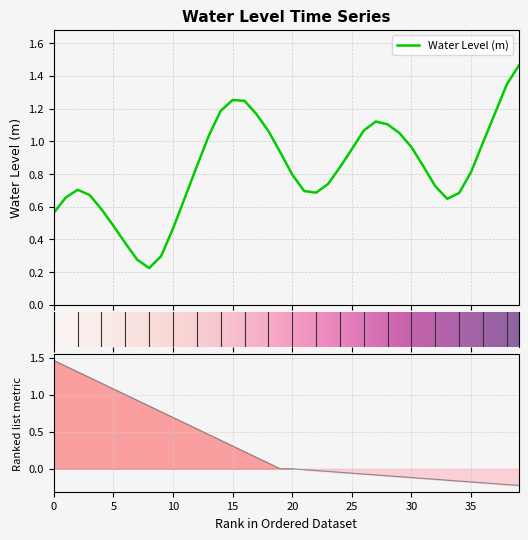

True or false: the data has more than 0 interior local peaks.

True